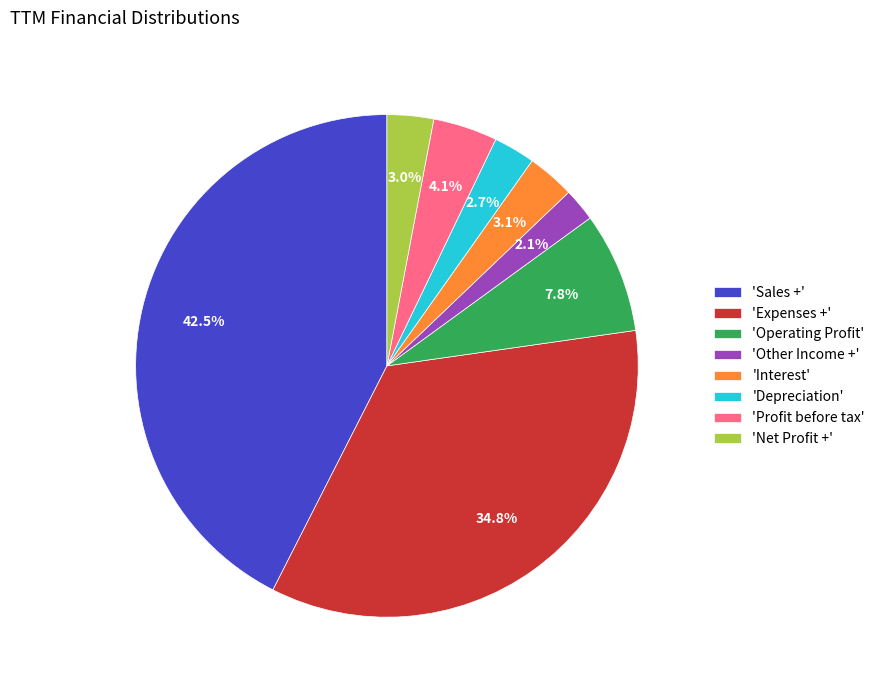

Is there any slice that represents more than half of the pie?

No